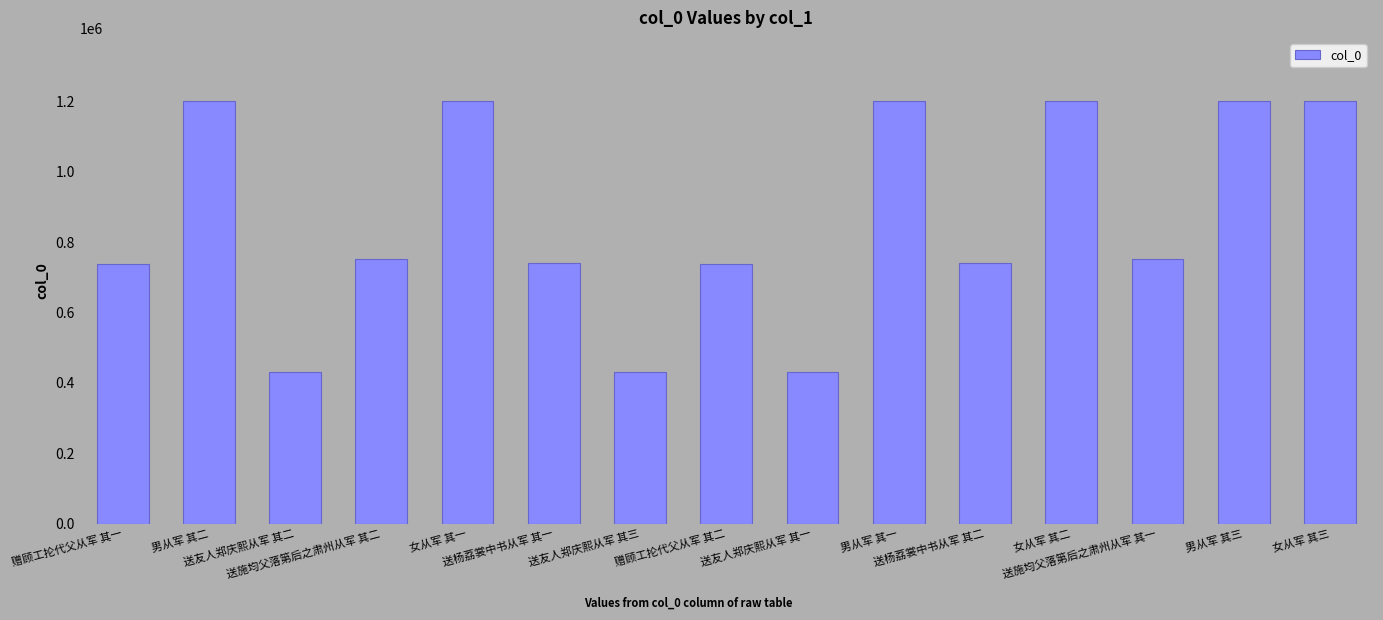

How many series are shown in this chart?

1